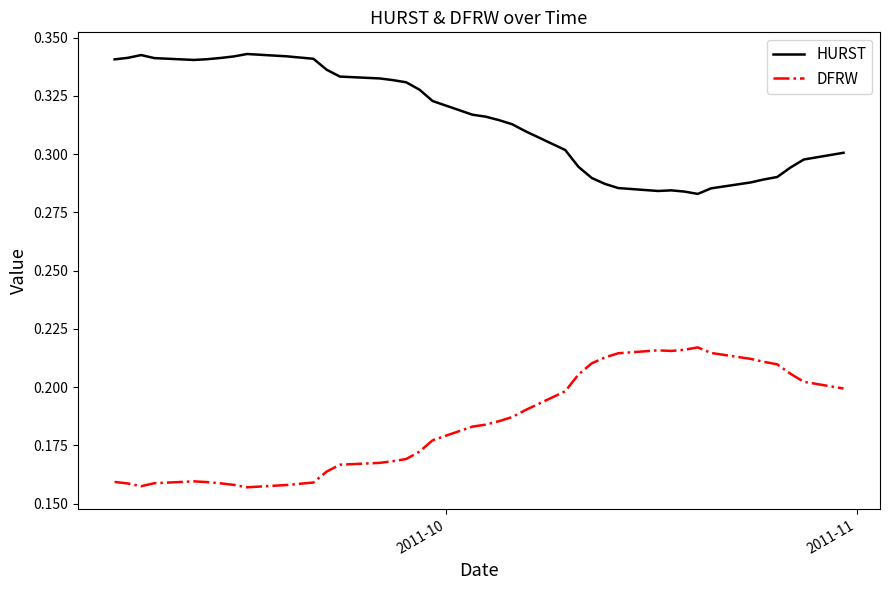

True or false: HURST and DFRW intersect in this chart.

False